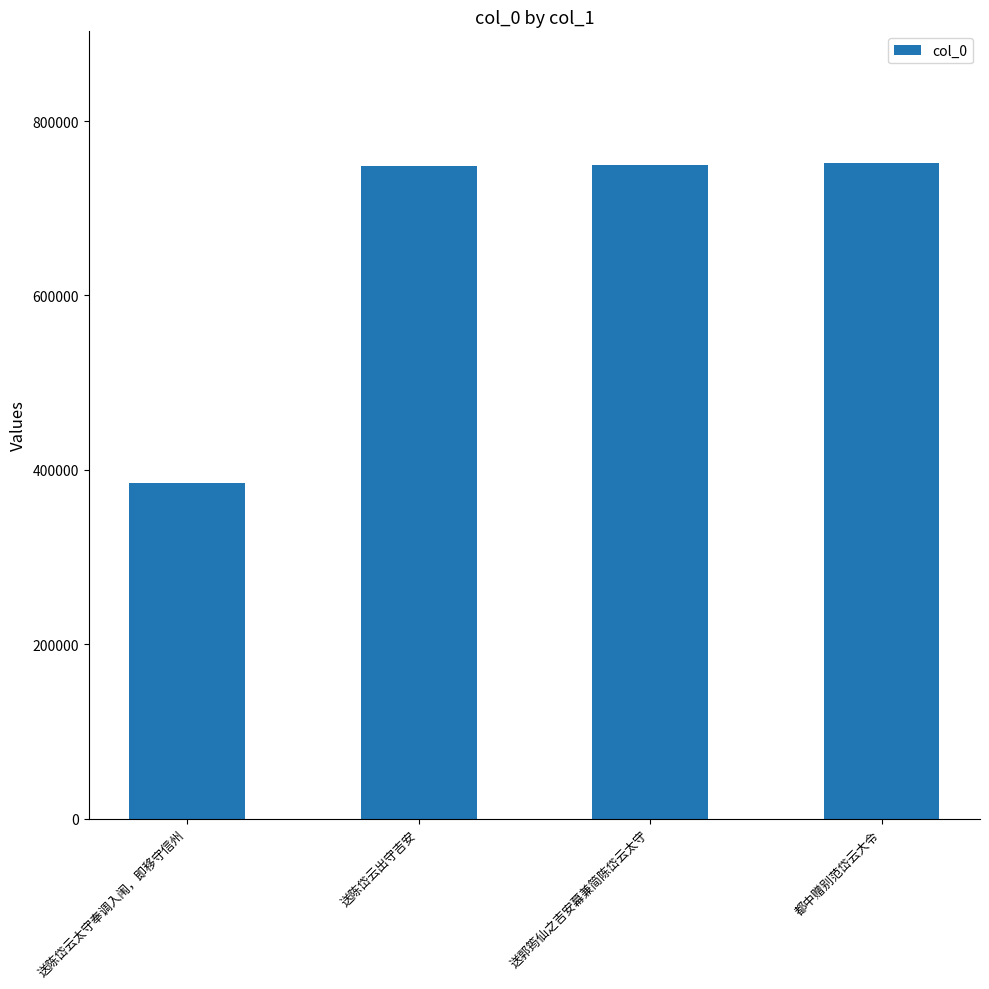

How many distinct data groups are displayed?

1